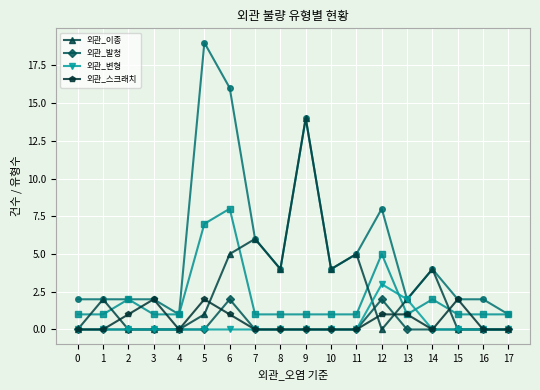

Is this an area chart (filled region under the line)?

No